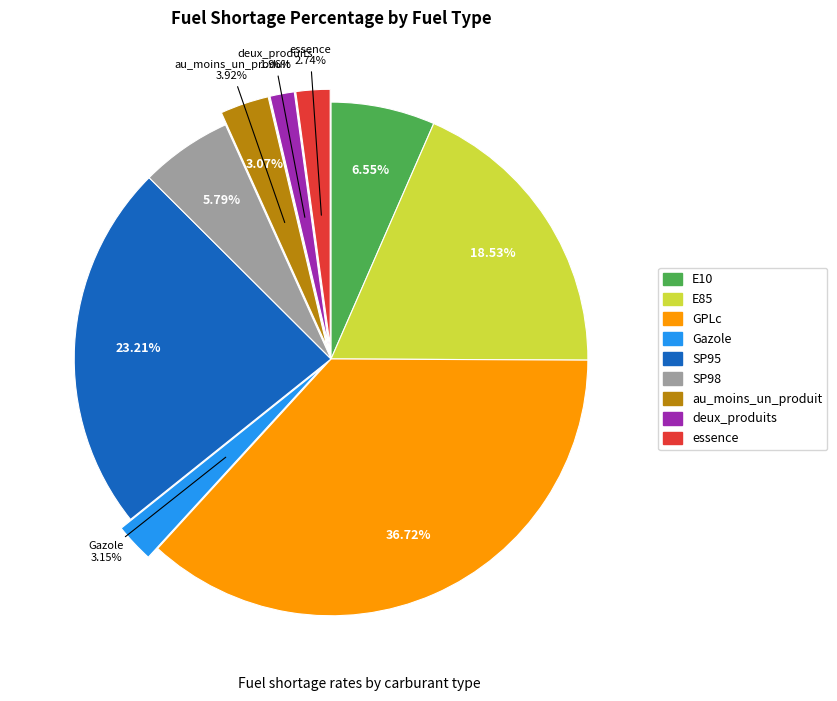

How many slices are in this pie chart?

9